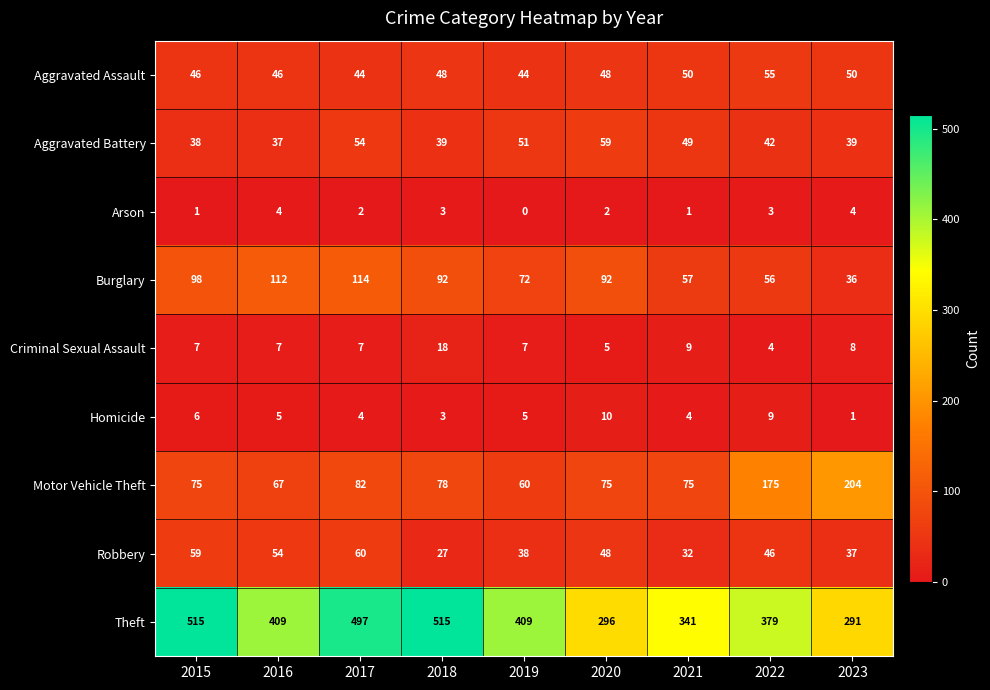

Is it true that Theft equals 226 at 2016?

False